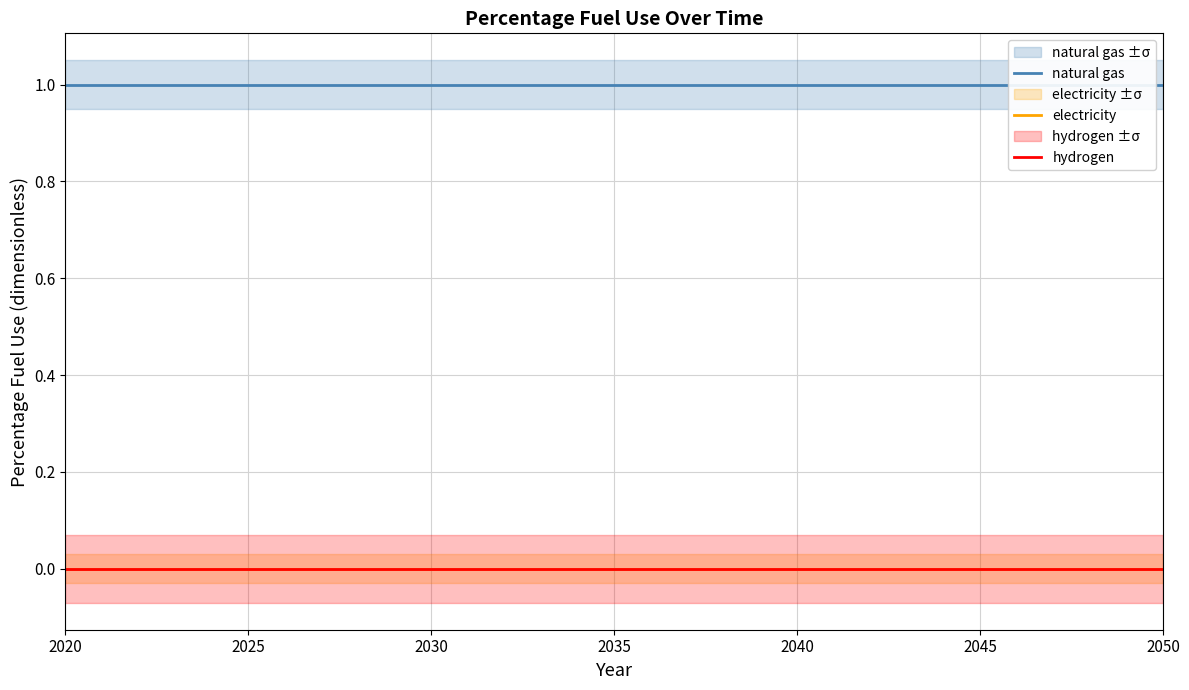

True or false: electricity and natural gas cross at least once.

False